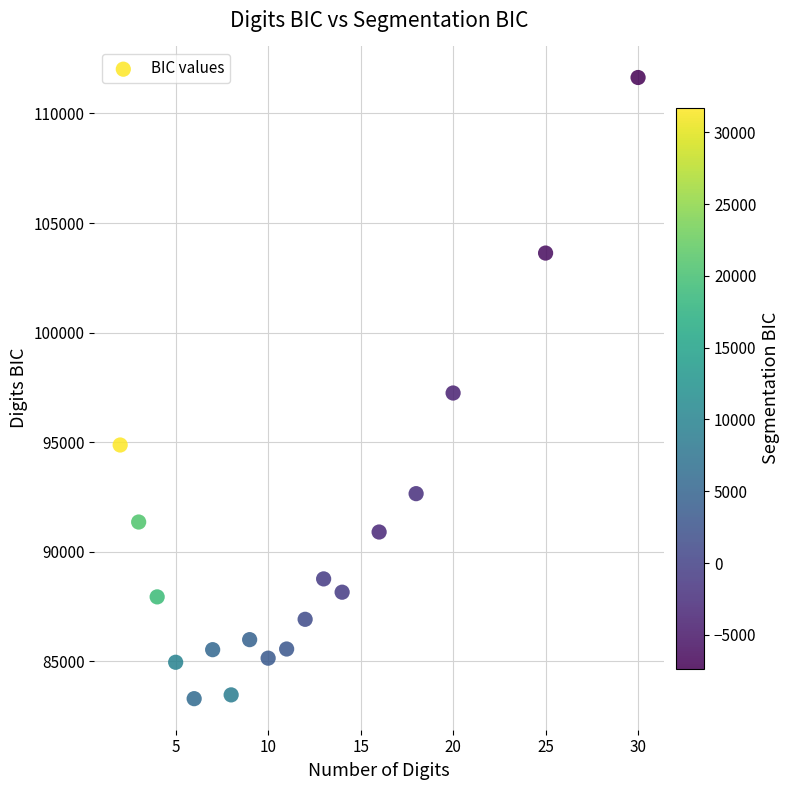

What is the range of Y values (max minus min)?

28338.4